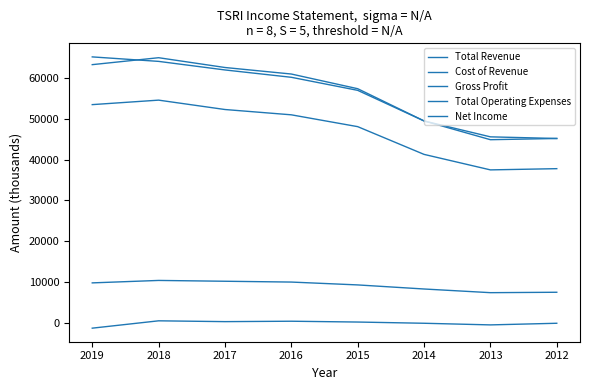

True or false: Total Operating Expenses has more than 1 interior local peaks.

False